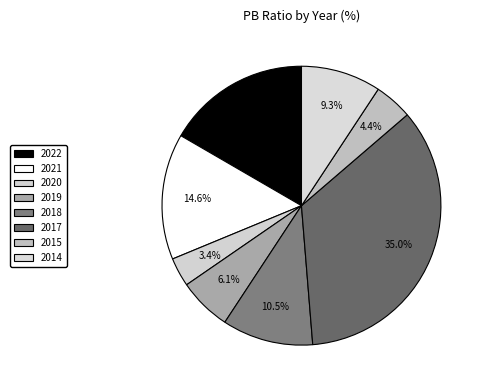

Count the number of slices in the pie.

8